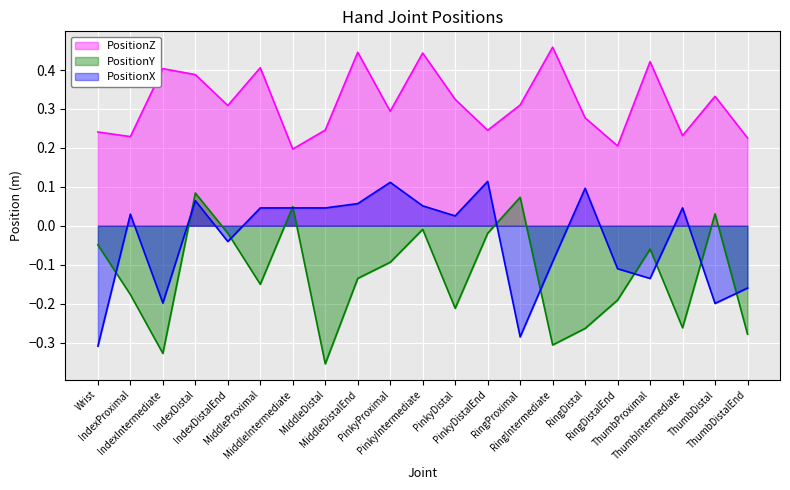

What is the label of the 8th point from the right?

RingProximal